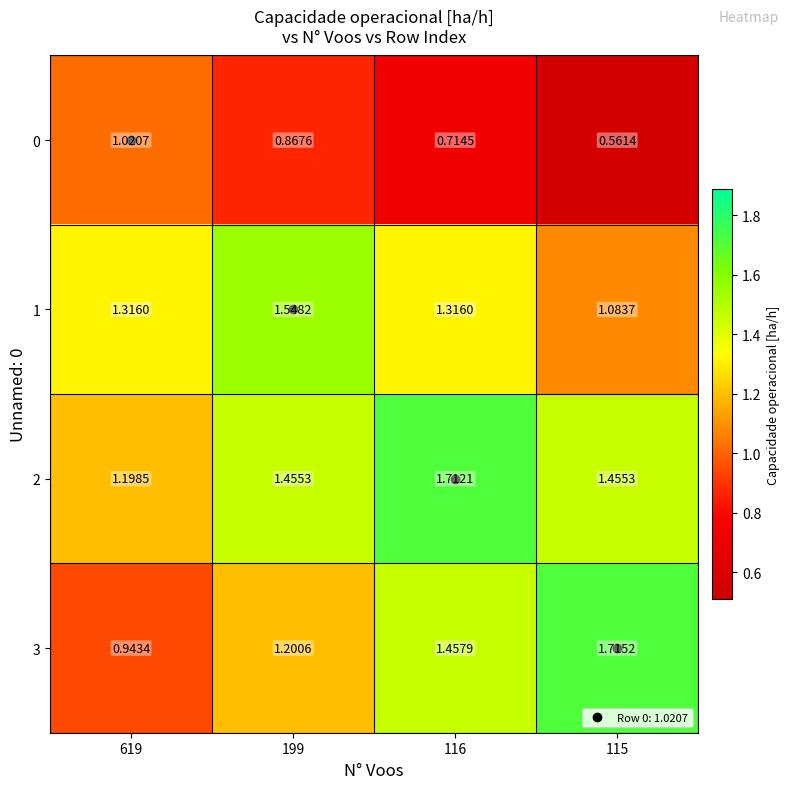

Which label corresponds to the smallest value in the chart?

115